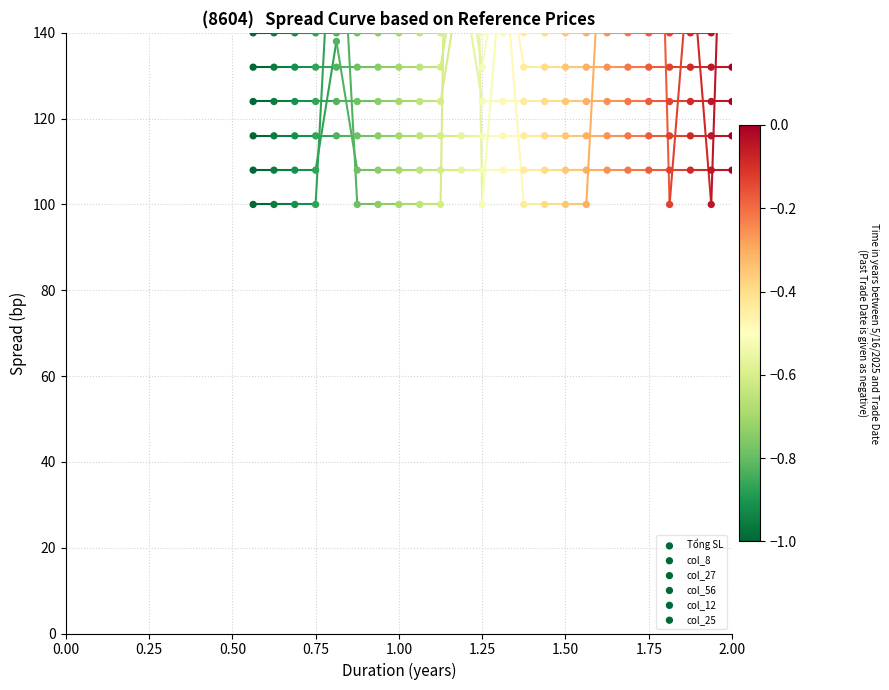

Which series has the largest total across all categories?

Tổng SL